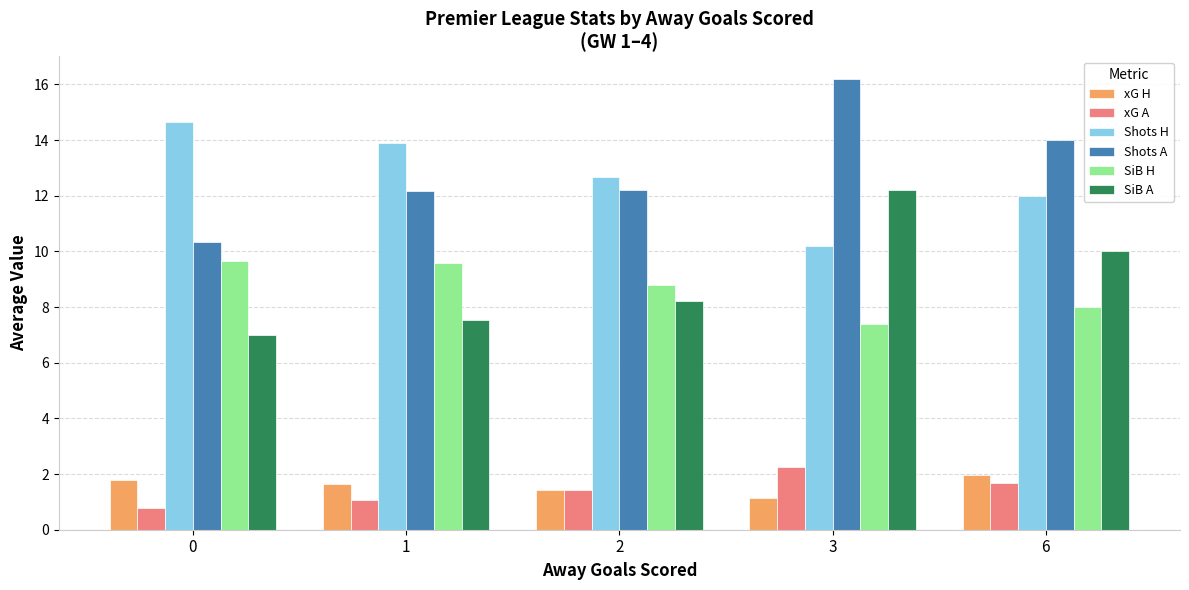

What is the smallest value displayed?

0.8